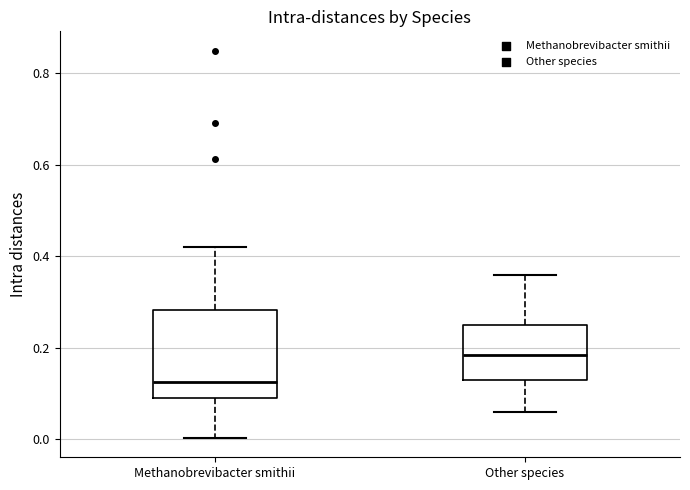

Reading left to right, read every box against the y-axis: the position of its median line, the range the box covers, and the ends of its whiskers. The values are not printed on the chart, so give them approximately, as read against the axis.

Methanobrevibacter smithii: median 0.12, box 0.10 to 0.28, whiskers 0.00 to 0.42
Other species: median 0.18, box 0.14 to 0.26, whiskers 0.06 to 0.36